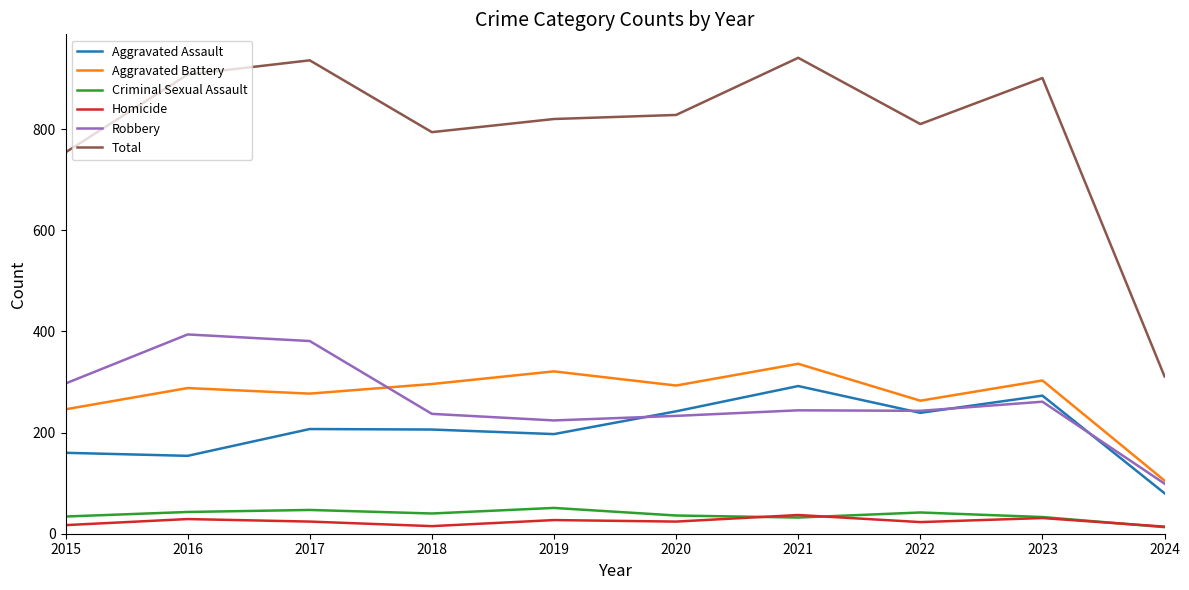

What is the difference between the highest and lowest values at 2023?

870